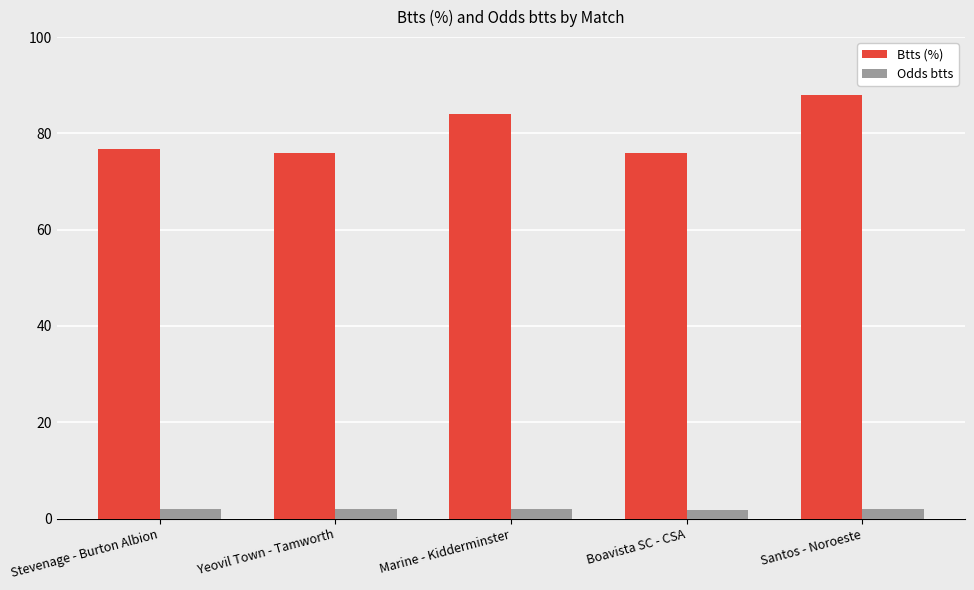

What is the difference between the maximum and minimum values in the Odds btts series?

0.2